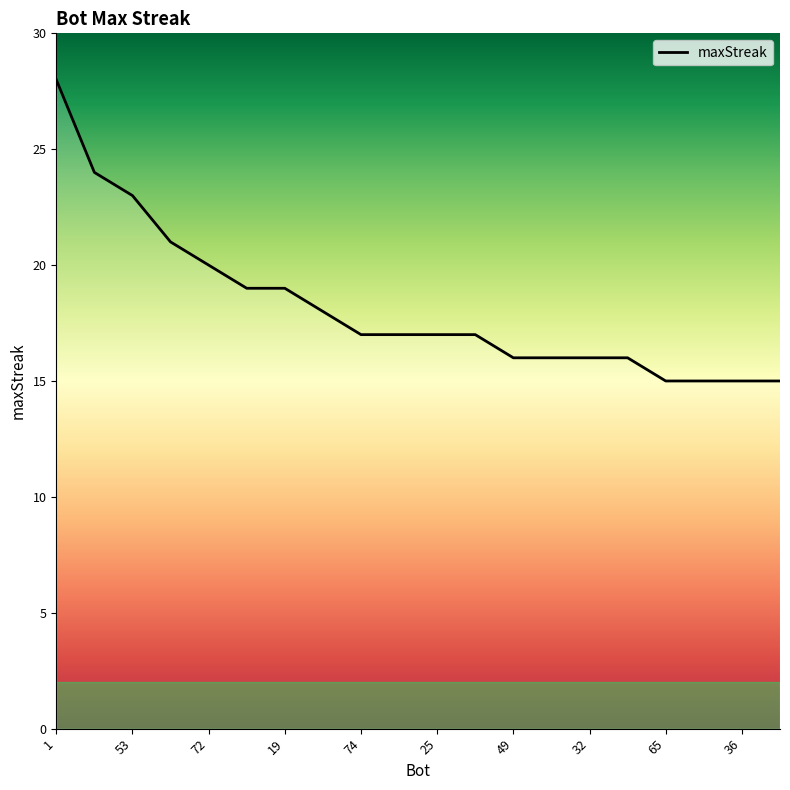

What is the difference between the maximum and minimum values?

13